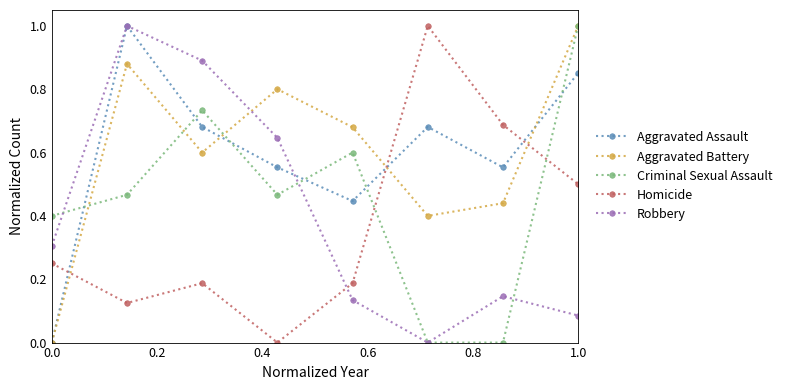

How many interior local peaks does the Aggravated Assault series have?

2